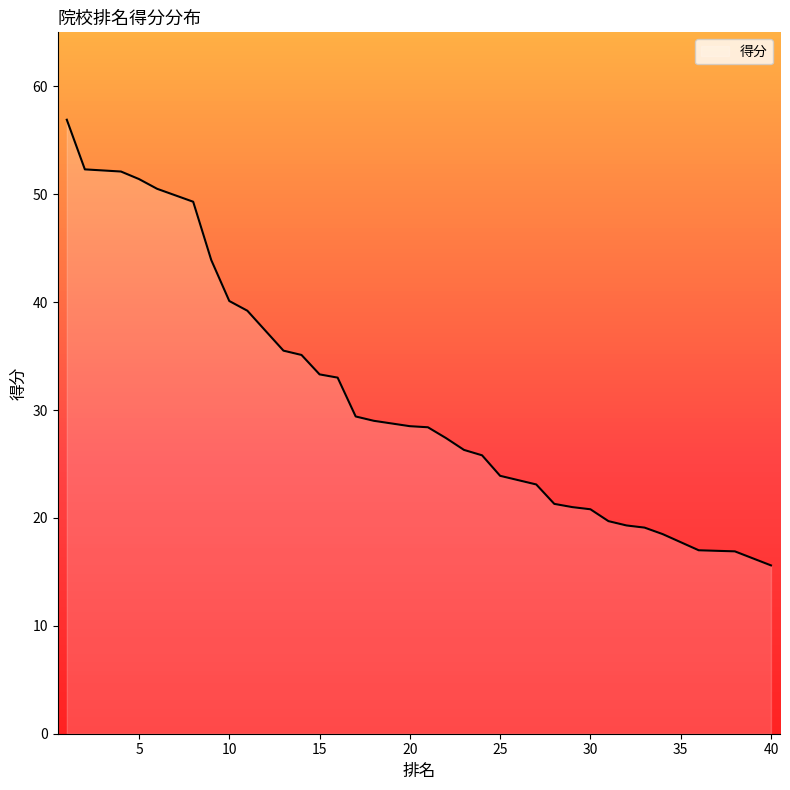

Reading left to right, what are all the values shown in this chart?

1=56.9	2=52.3	3=52.2	4=52.1	5=51.4	6=50.5	6=50.5	8=49.3	9=43.9	10=40.1	11=39.2	11=39.2	13=35.5	14=35.1	15=33.3	16=33.0	17=29.4	18=29.0	18=29.0	20=28.5	21=28.4	22=27.4	23=26.3	24=25.8	25=23.9	26=23.5	27=23.1	28=21.3	29=21.0	30=20.8	31=19.7	32=19.3	33=19.1	34=18.5	34=18.5	36=17.0	36=17.0	38=16.9	38=16.9	40=15.6